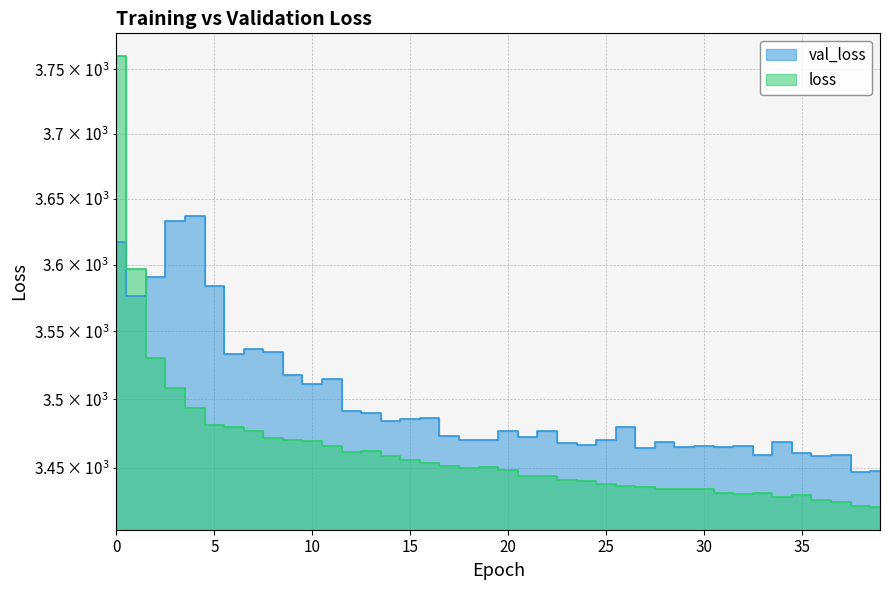

Where do loss and val_loss first cross each other?

1 and 2